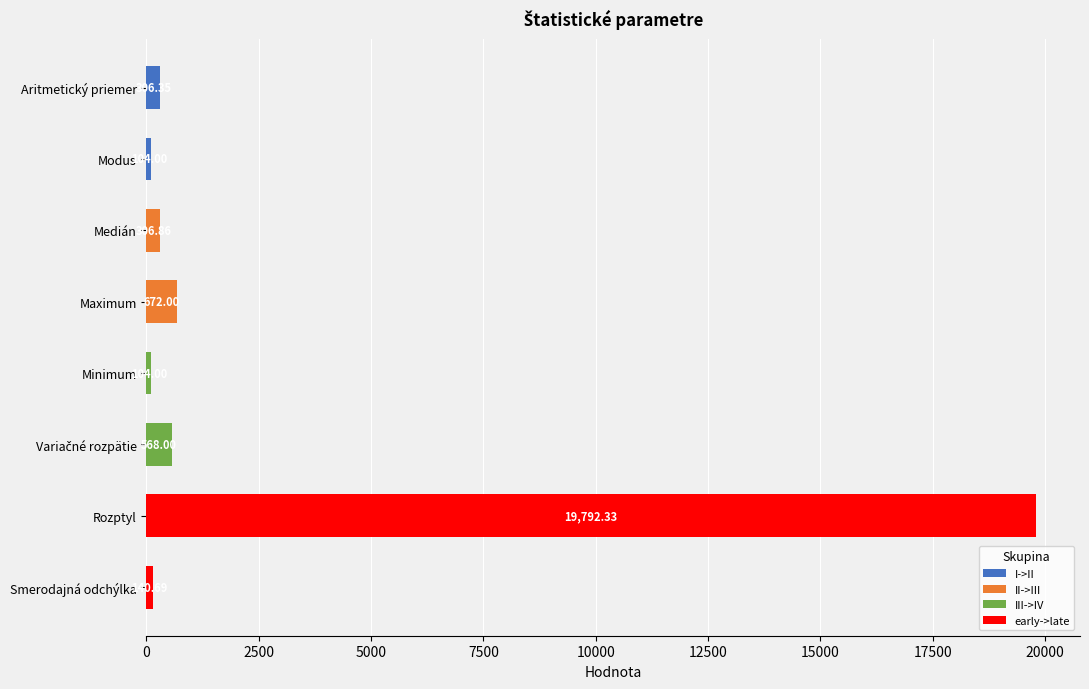

What is the minimum value shown in the chart?

104.0